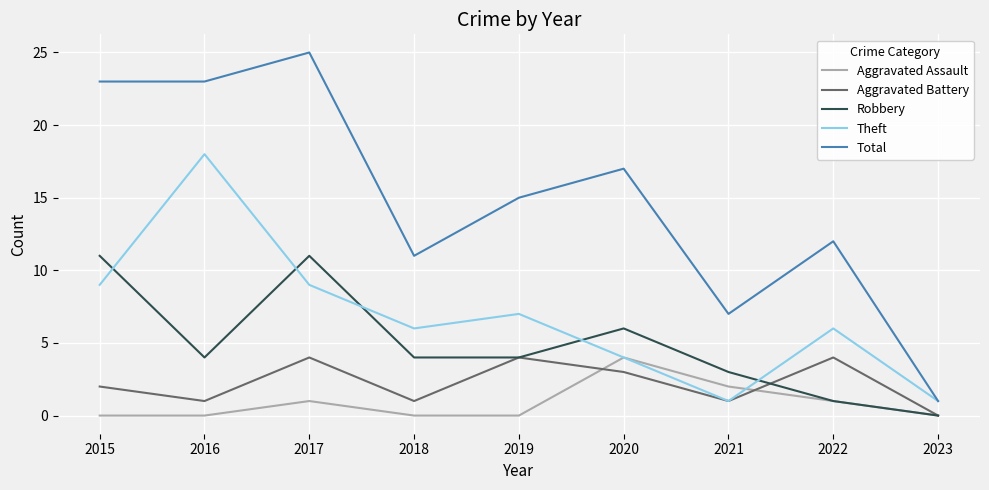

Rank the series at 2017 from highest to lowest value.

Total, Robbery, Theft, Aggravated Battery, Aggravated Assault